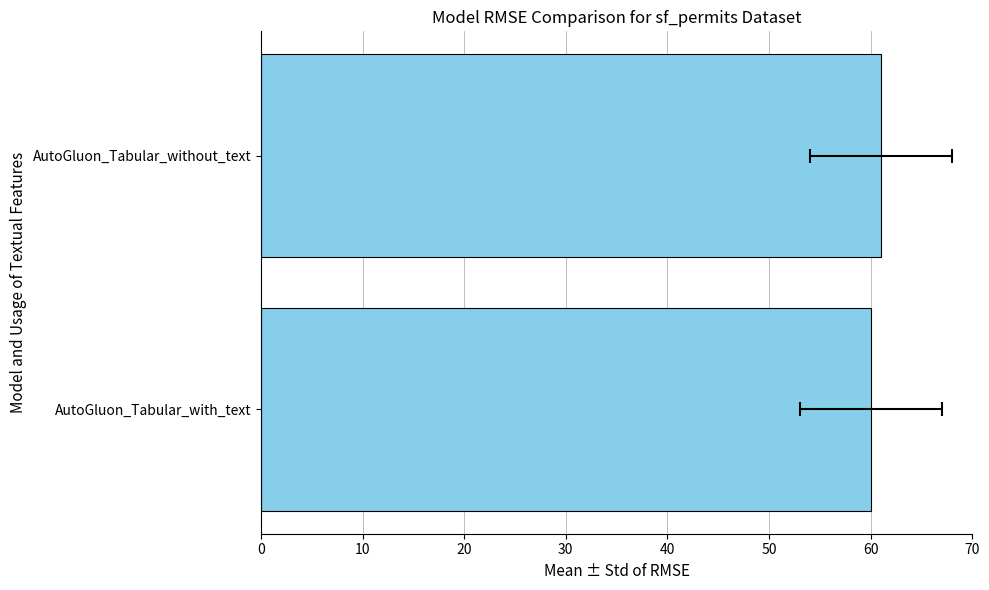

What is the sum of the values at AutoGluon_Tabular_with_text and AutoGluon_Tabular_without_text?

121